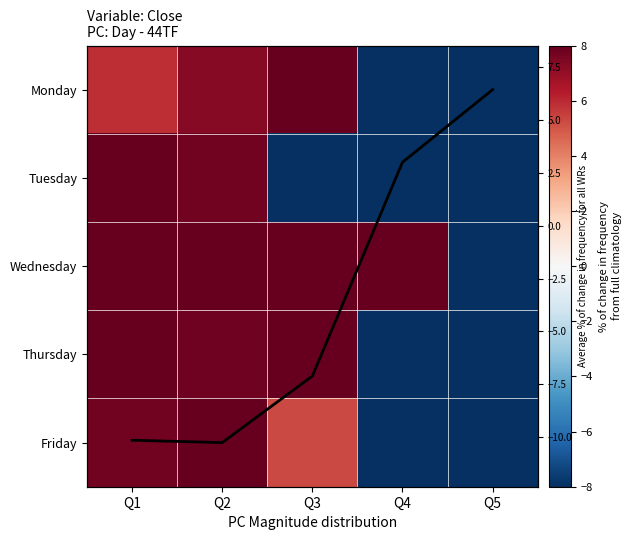

What is the total value across all series at Q2?

52.2